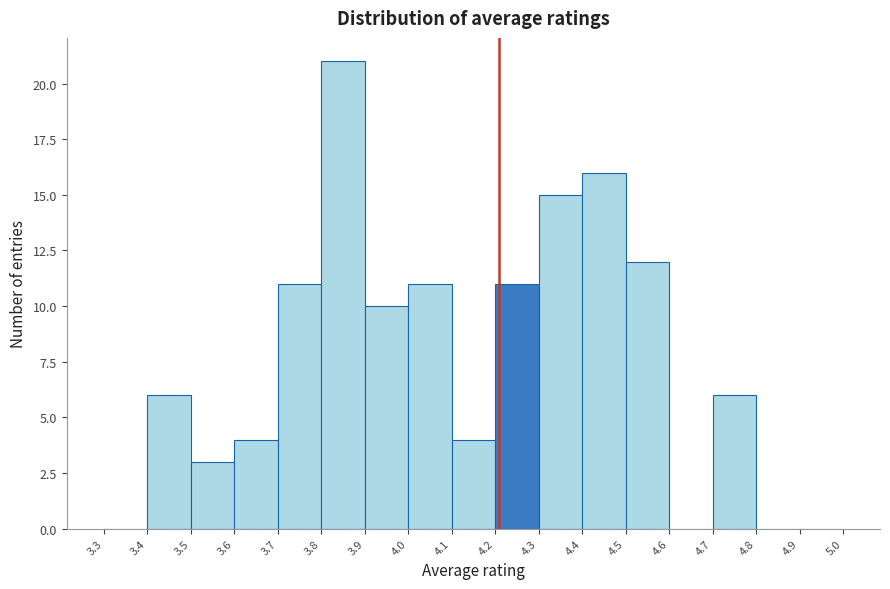

Reading left to right, transcribe this chart: for each bar, give the range it covers on the x-axis and its height. The values are not printed on the chart, so give them approximately, as read against the axis.

3.3 to 3.4: 0
3.4 to 3.5: 6
3.5 to 3.6: 3
3.6 to 3.7: 4
3.7 to 3.8: 11
3.8 to 3.9: 21
3.9 to 4.0: 10
4.0 to 4.1: 11
4.1 to 4.2: 4
4.2 to 4.3: 11
4.3 to 4.4: 15
4.4 to 4.5: 16
4.5 to 4.6: 12
4.6 to 4.7: 0
4.7 to 4.8: 6
4.8 to 4.9: 0
4.9 to 5.0: 0